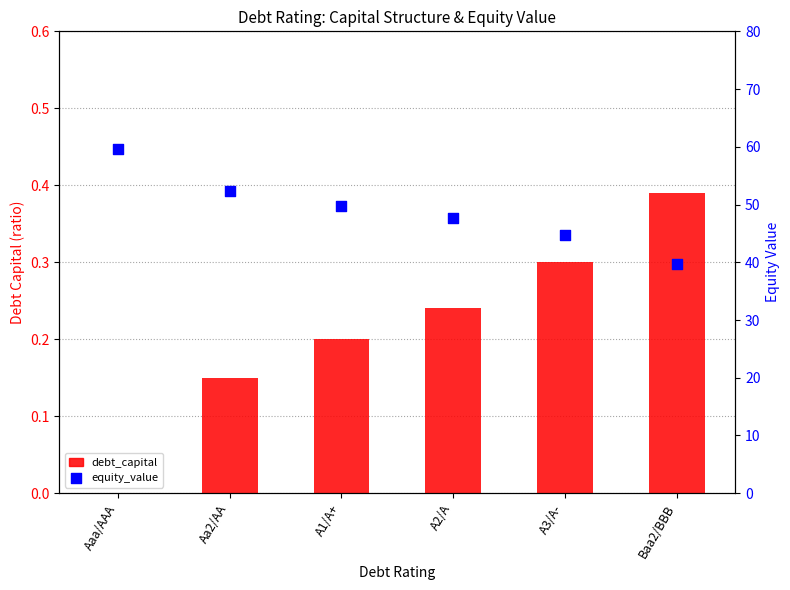

Which series has the largest total across all categories?

equity_value